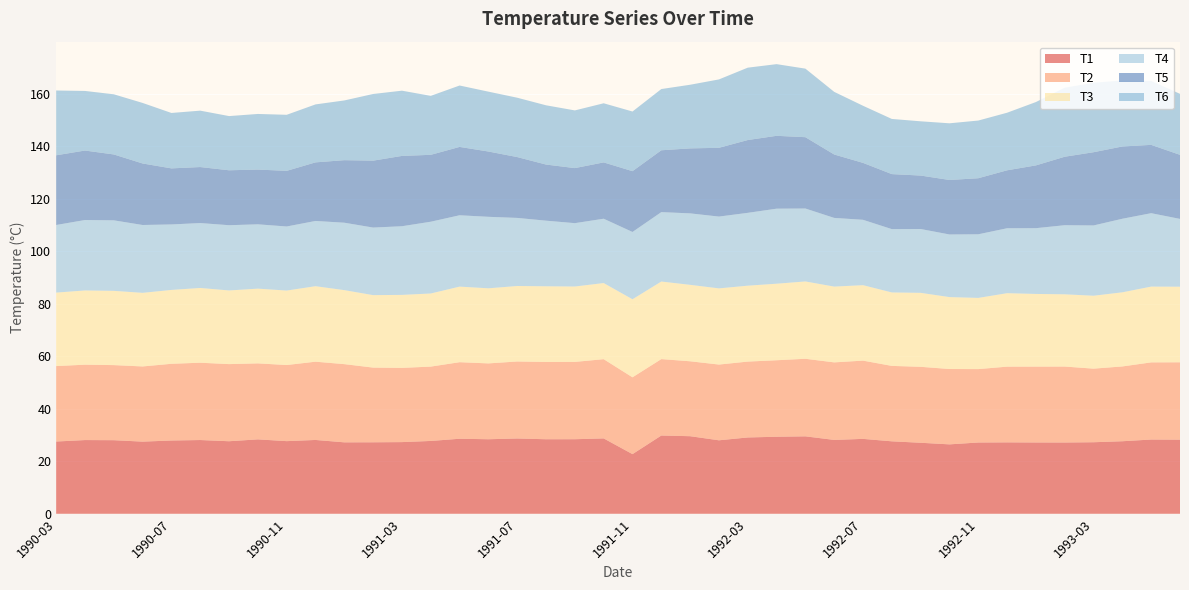

Reading left to right, list all the values displayed in this chart.

T1: 27.5	28.1	28.0	27.5	27.9	28.1	27.6	28.4	27.7	28.1	27.2	27.2	27.3	27.8	28.6	28.4	28.7	28.4	28.4	28.7	22.7	29.8	29.6	28.0	29.1	29.4	29.5	28.1	28.5	27.6	27.1	26.4	27.2	27.2	27.2	27.2	27.3	27.6	28.3	28.2
T2: 28.8	28.7	28.6	28.6	29.2	29.5	29.4	29.0	29.0	29.8	29.8	28.5	28.3	28.3	29.2	28.9	29.3	29.4	29.5	30.2	29.3	29.1	28.6	28.9	28.9	29.1	29.6	29.6	29.8	28.7	28.9	28.7	28.0	28.9	28.9	28.9	28.0	28.5	29.4	29.5
T3: 28.0	28.3	28.3	28.1	28.1	28.5	28.1	28.5	28.4	28.8	28.2	27.6	27.8	27.9	28.8	28.6	28.8	28.8	28.7	29.0	29.7	29.6	29.1	29.0	28.9	29.2	29.5	28.9	28.8	28.0	28.2	27.4	27.1	28.0	27.7	27.5	27.8	28.2	28.9	28.8
T4: 25.8	26.8	26.9	25.9	24.9	24.7	24.9	24.5	24.4	24.9	25.7	25.7	26.2	27.4	27.2	27.2	25.9	25.0	24.1	24.5	25.6	26.4	27.2	27.4	27.8	28.6	27.8	26.2	24.9	24.1	24.3	23.9	24.2	24.7	25.1	26.3	26.8	28.0	28.0	25.8
T5: 26.6	26.5	25.1	23.4	21.4	21.3	20.9	20.9	21.2	22.3	23.8	25.5	26.8	25.5	26.0	24.9	23.2	21.4	21.0	21.5	23.2	23.6	24.8	26.2	27.7	27.8	27.2	24.2	21.7	21.0	20.4	20.8	21.4	22.1	23.9	26.1	27.9	27.5	26.0	24.4
T6: 24.7	22.7	22.9	23.1	21.1	21.5	20.6	21.2	21.4	22.1	22.8	25.4	24.9	22.5	23.4	22.8	22.6	22.6	22.0	22.5	22.7	23.3	24.2	26.1	27.6	27.3	26.1	23.9	21.8	21.0	20.7	21.6	22.0	21.9	24.1	26.3	26.5	25.1	24.4	23.2